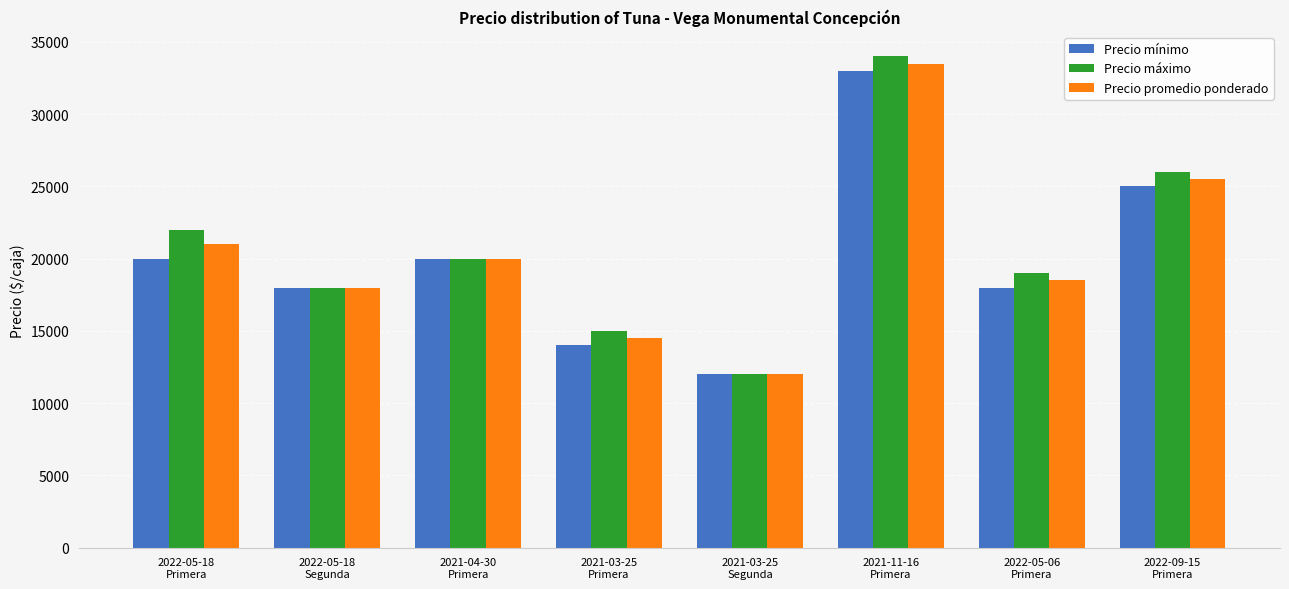

Which category has the highest value in the Precio promedio ponderado series?

2021-11-16
Primera